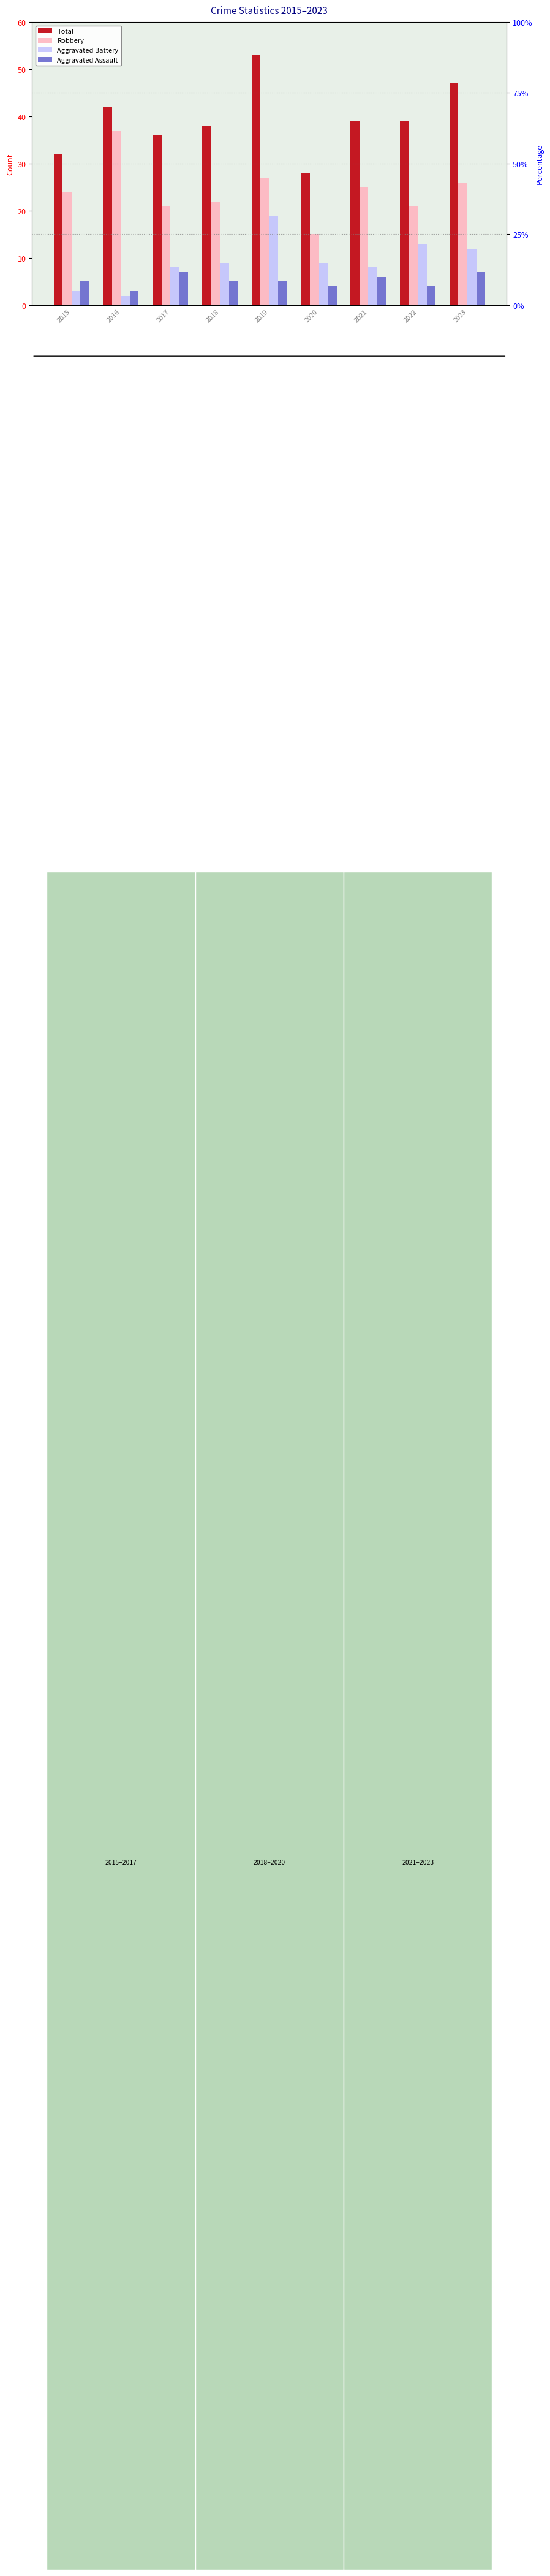

What is the sum of the Aggravated Assault values at 2015 and 2019?

10